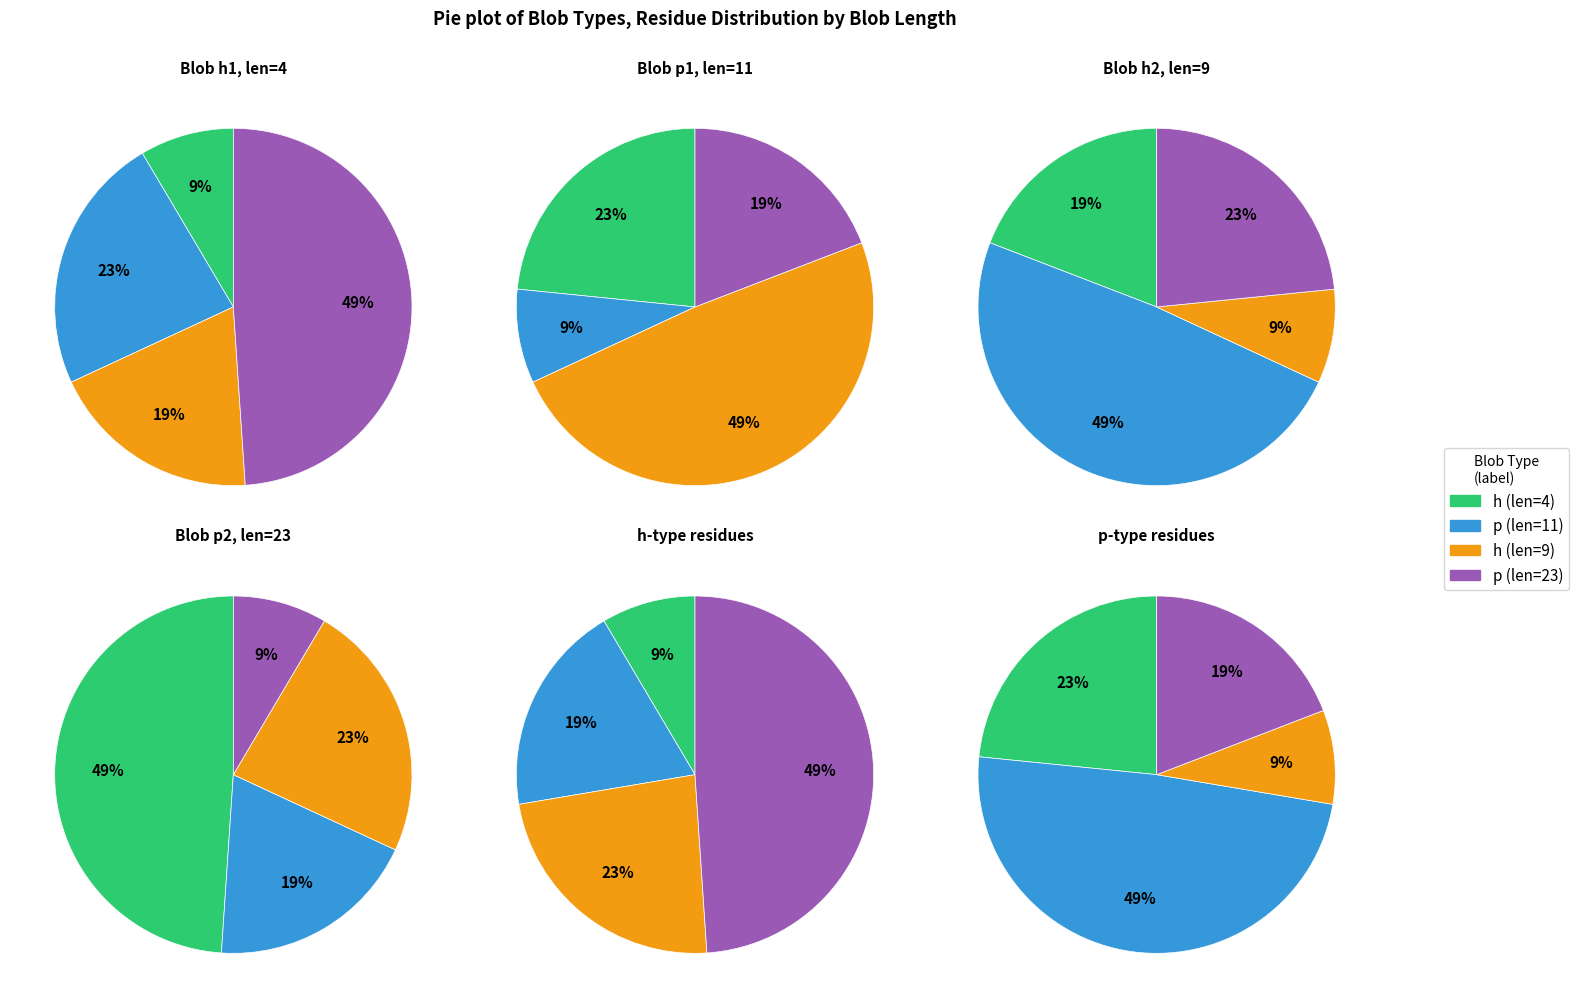

Is there a majority slice in this chart?

No